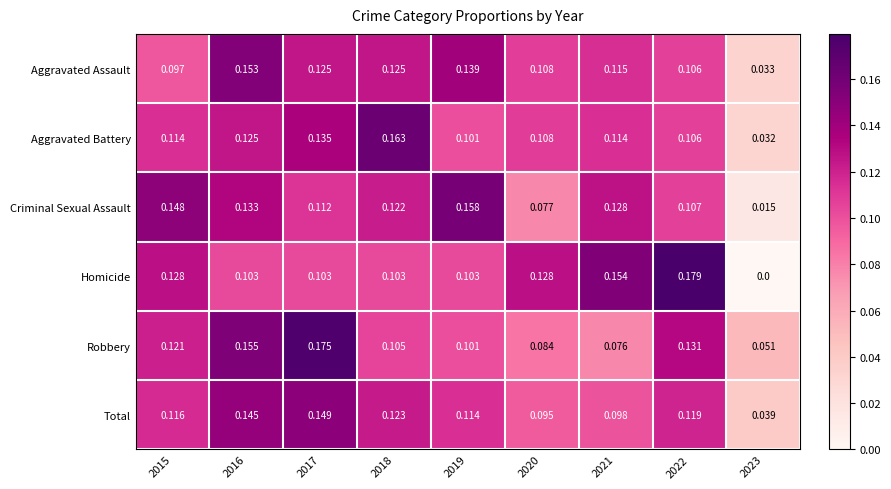

Which label corresponds to the largest value in the chart?

2022